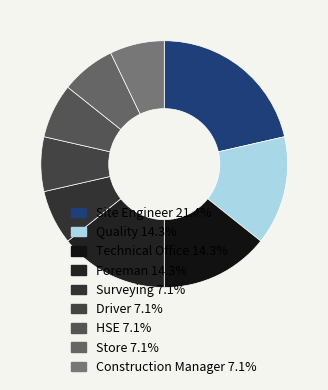

How many segments does this pie chart have?

9